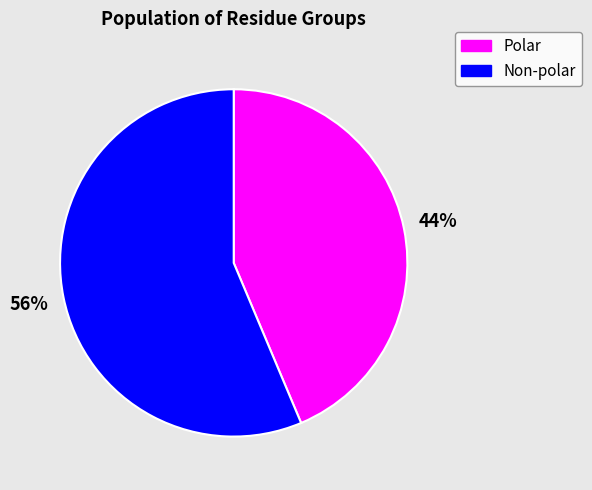

Does any single category account for the majority?

Yes